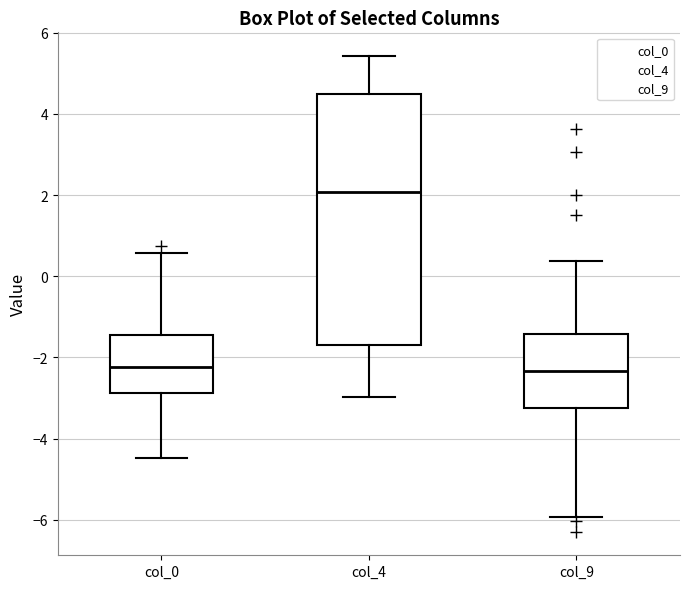

Which box is the tallest, from its lower edge to its upper edge?

col_4